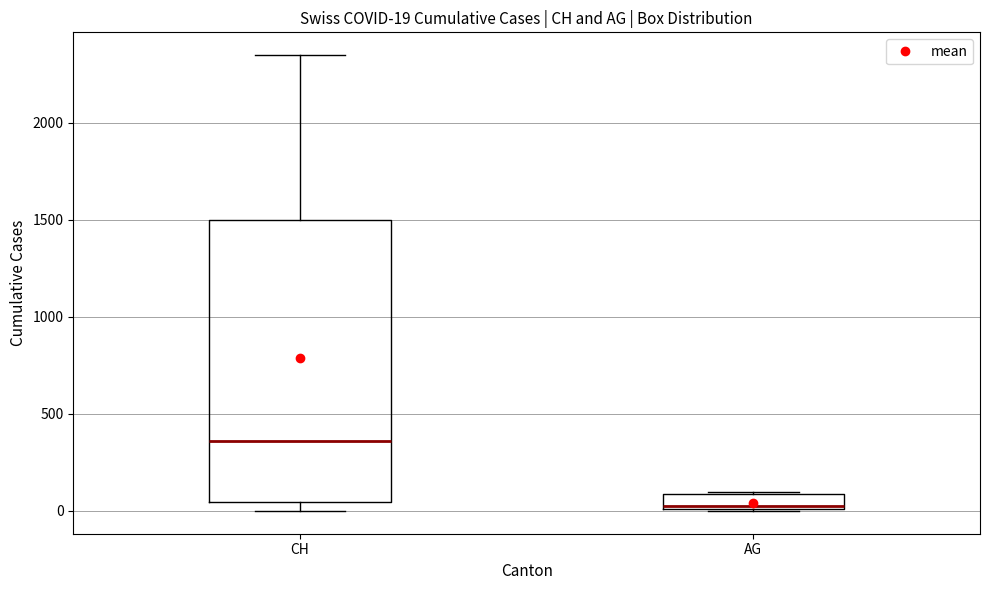

Comparing the boxes themselves (not the whiskers), which one is the tallest?

CH